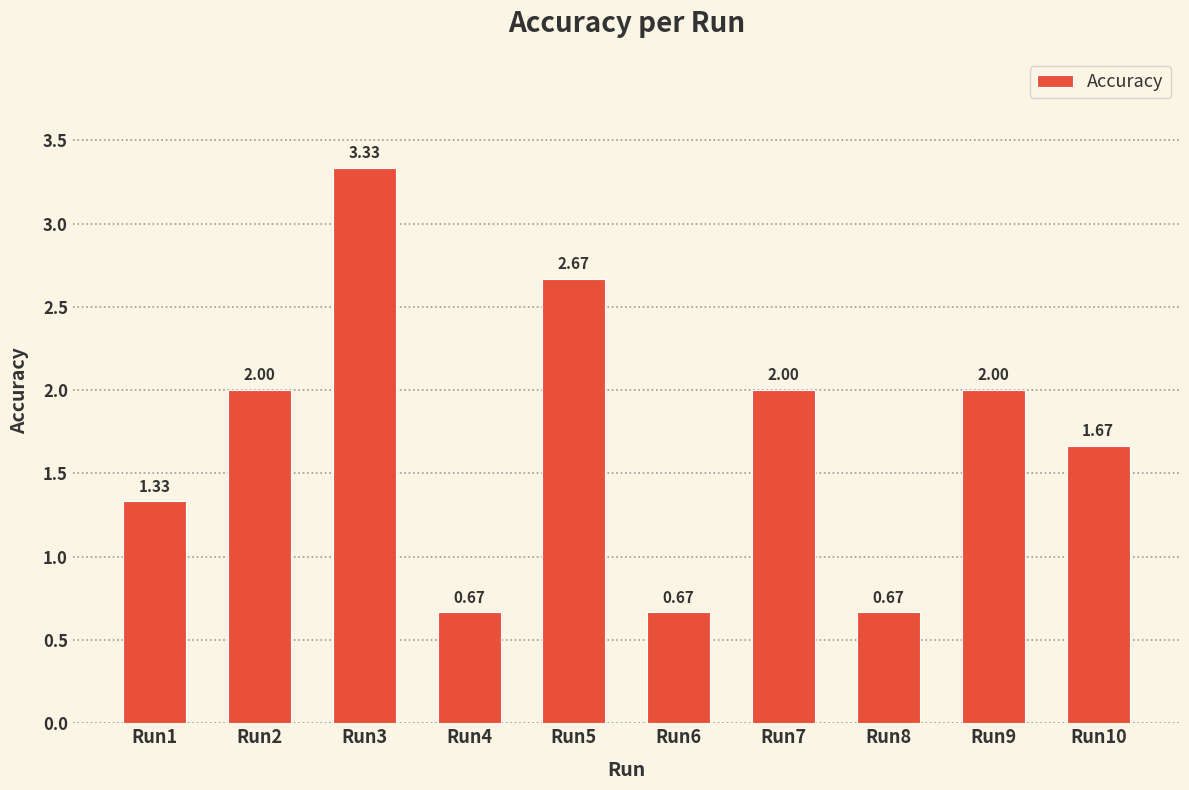

What is the sum of all values?

17.0